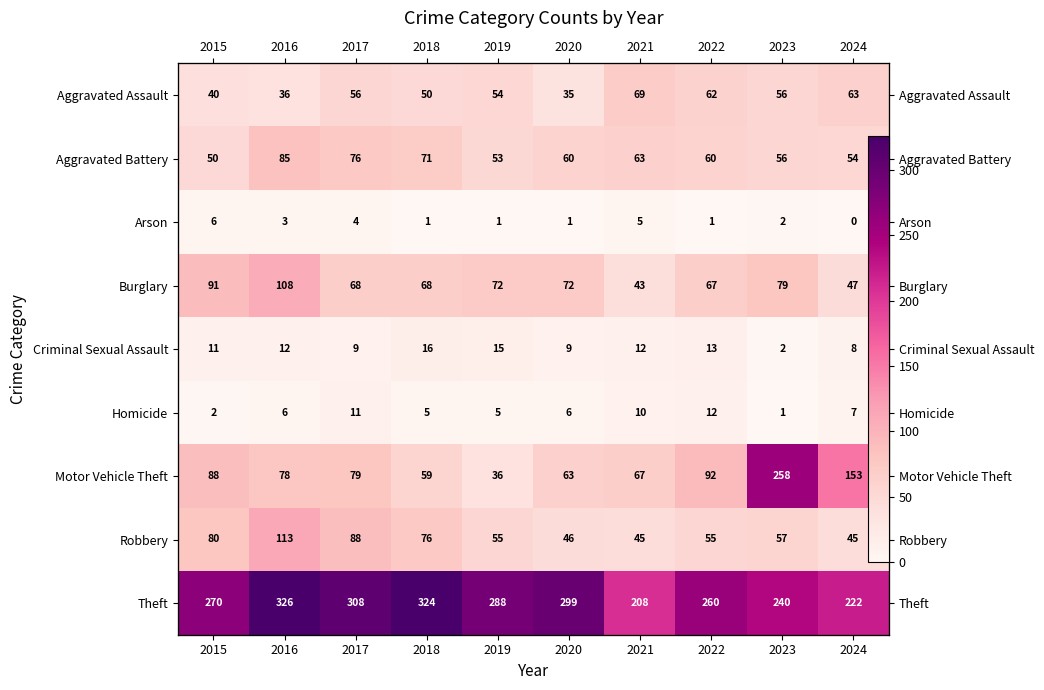

What is the sum of all Arson values?

24